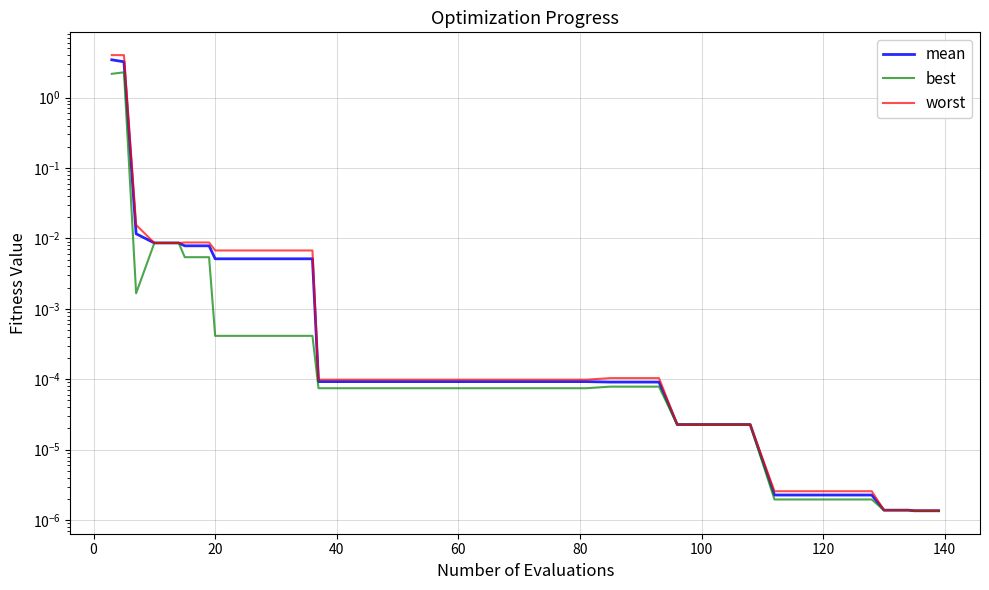

Rank the series at 11 from highest to lowest value.

worst, mean, best